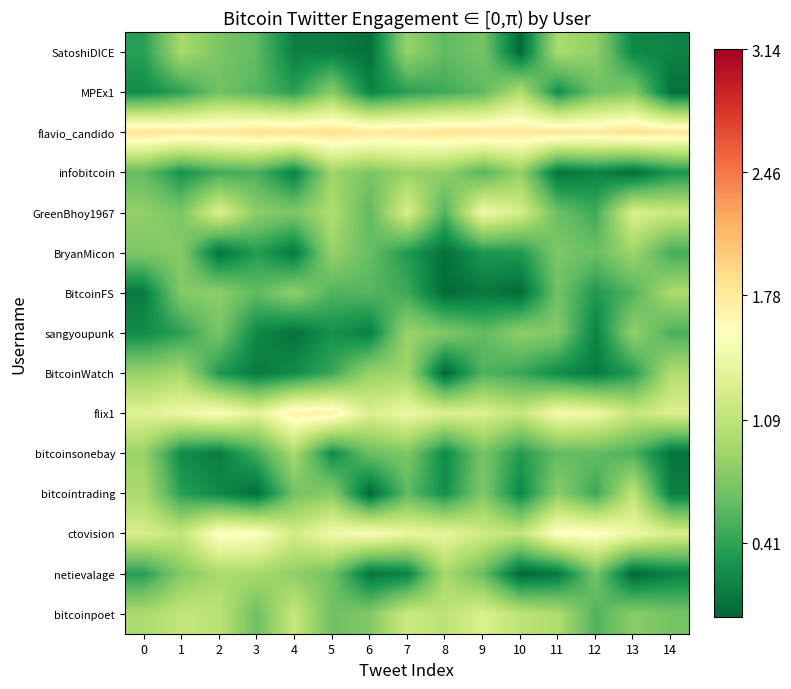

How many categories are shown in the chart?

15